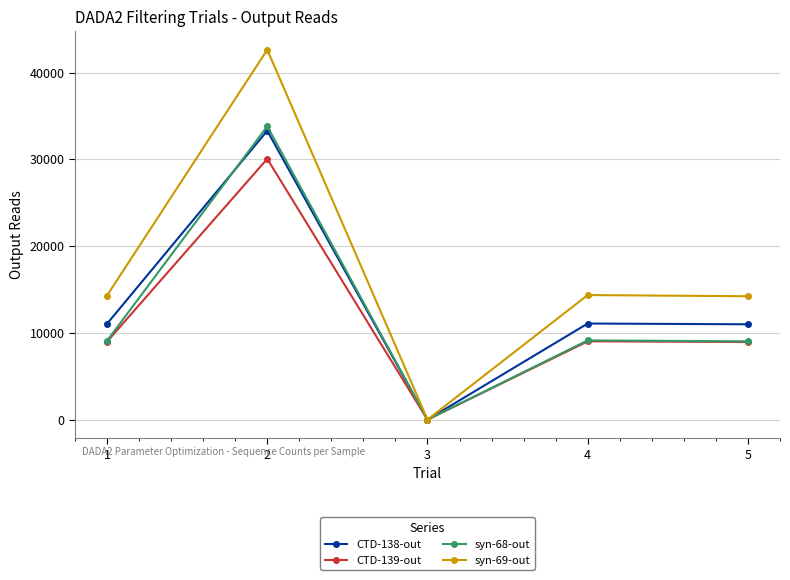

What are all the series names shown in the legend?

CTD-138-out, CTD-139-out, syn-68-out, syn-69-out